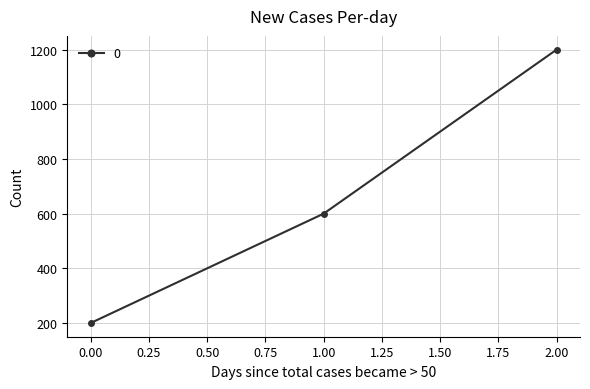

List the labels in order of value, smallest first.

0.00, 1.00, 2.00